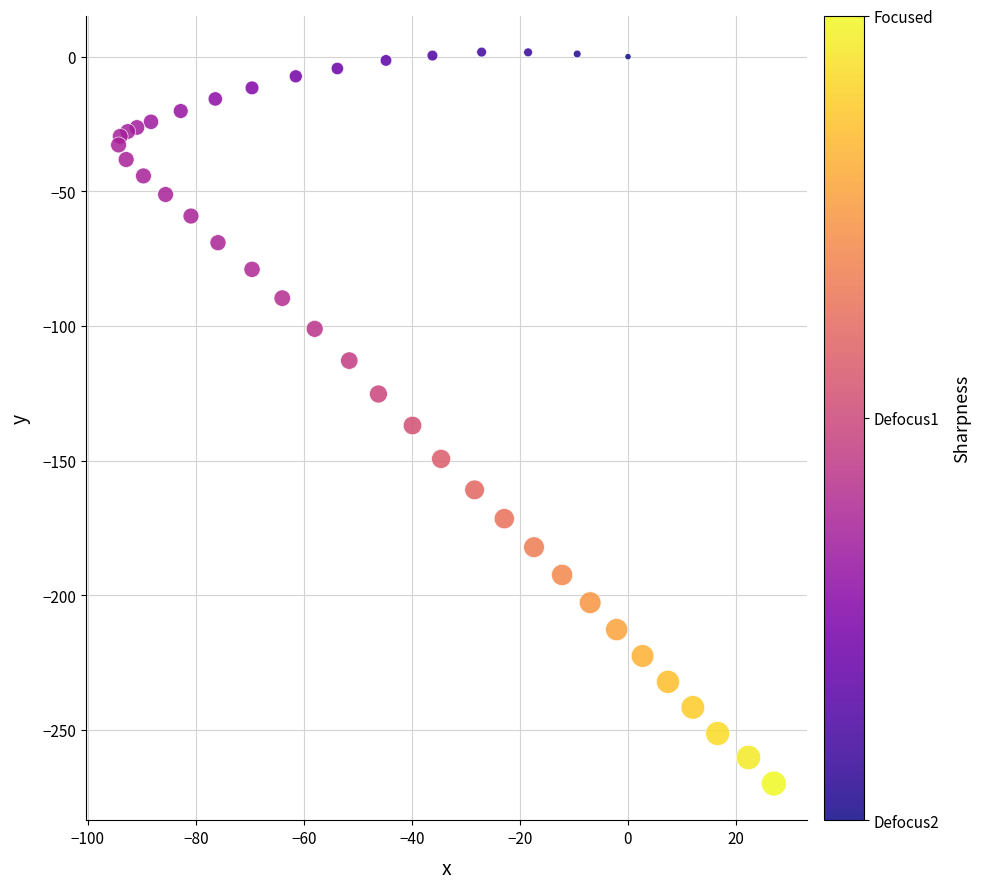

What Y value in the scatter plot is closest to -134?

-137.0